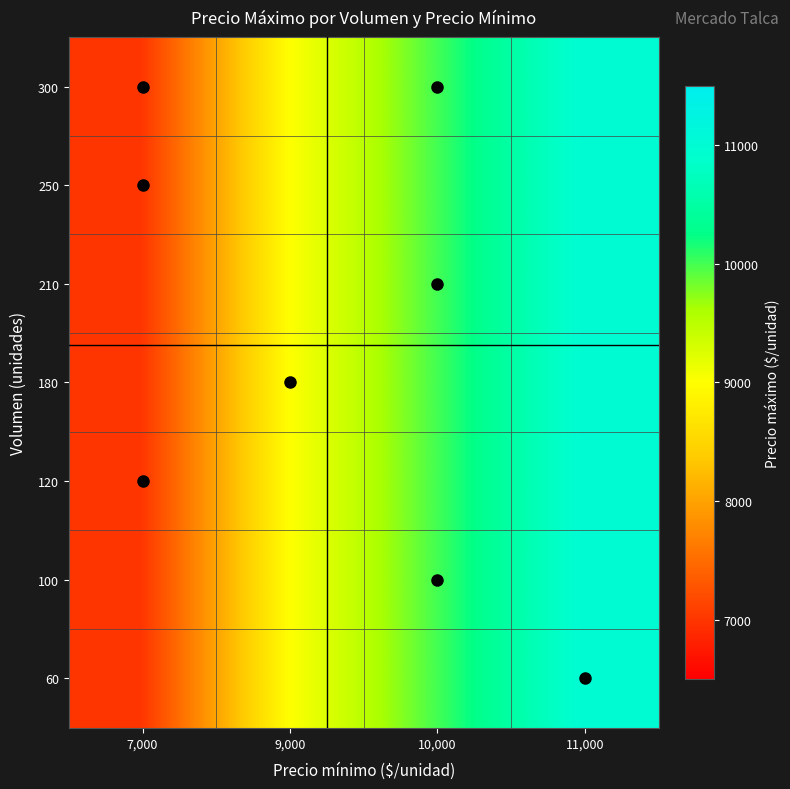

Reading left to right, list all the values displayed in this chart.

60: 7,000=7000	9,000=9000	10,000=10000	11,000=11000
100: 7,000=7000	9,000=9000	10,000=10000	11,000=11000
120: 7,000=7000	9,000=9000	10,000=10000	11,000=11000
180: 7,000=7000	9,000=9000	10,000=10000	11,000=11000
210: 7,000=7000	9,000=9000	10,000=10000	11,000=11000
250: 7,000=7000	9,000=9000	10,000=10000	11,000=11000
300: 7,000=7000	9,000=9000	10,000=10000	11,000=11000